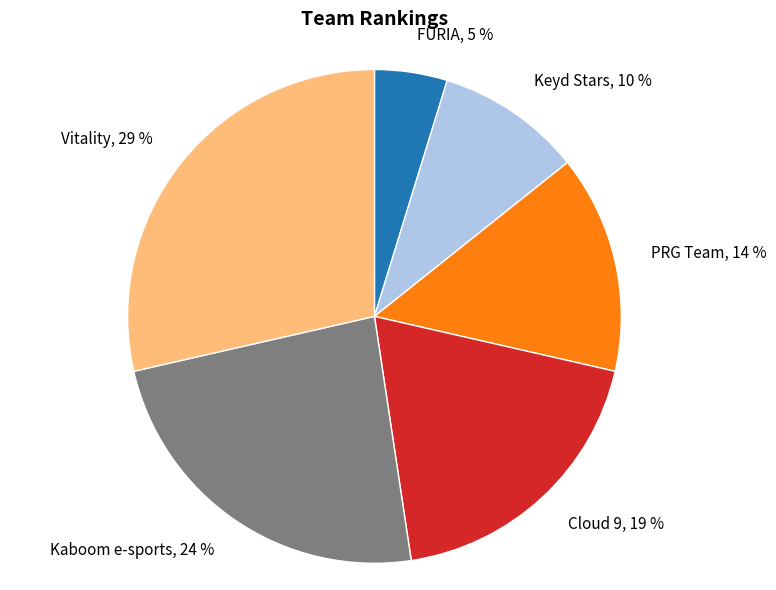

Is PRG Team the majority of the pie?

No